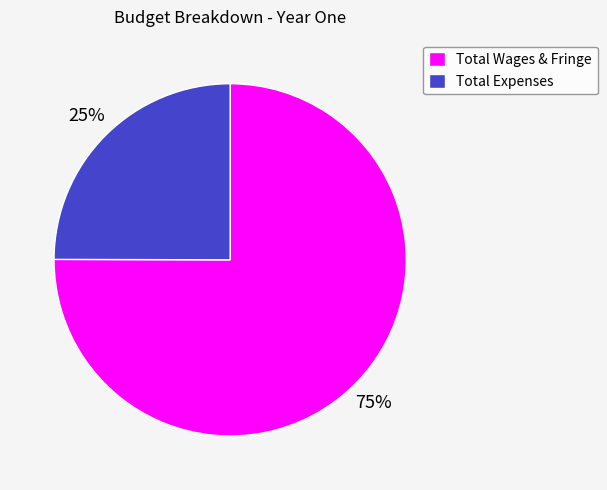

Combined, do Total Wages & Fringe and Total Expenses account for over 50%?

Yes